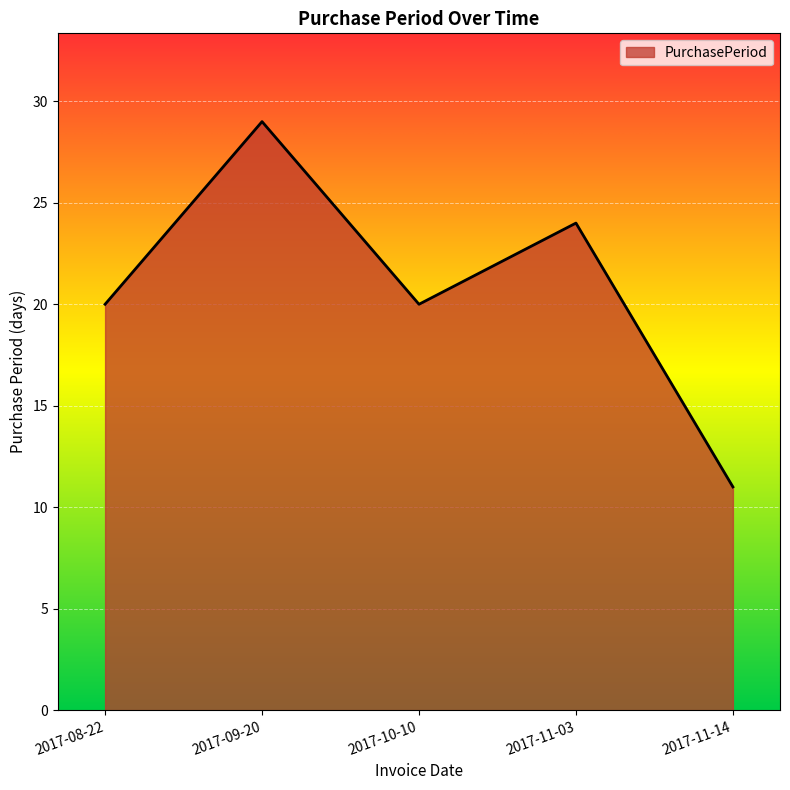

How many lines are shown in the chart?

1